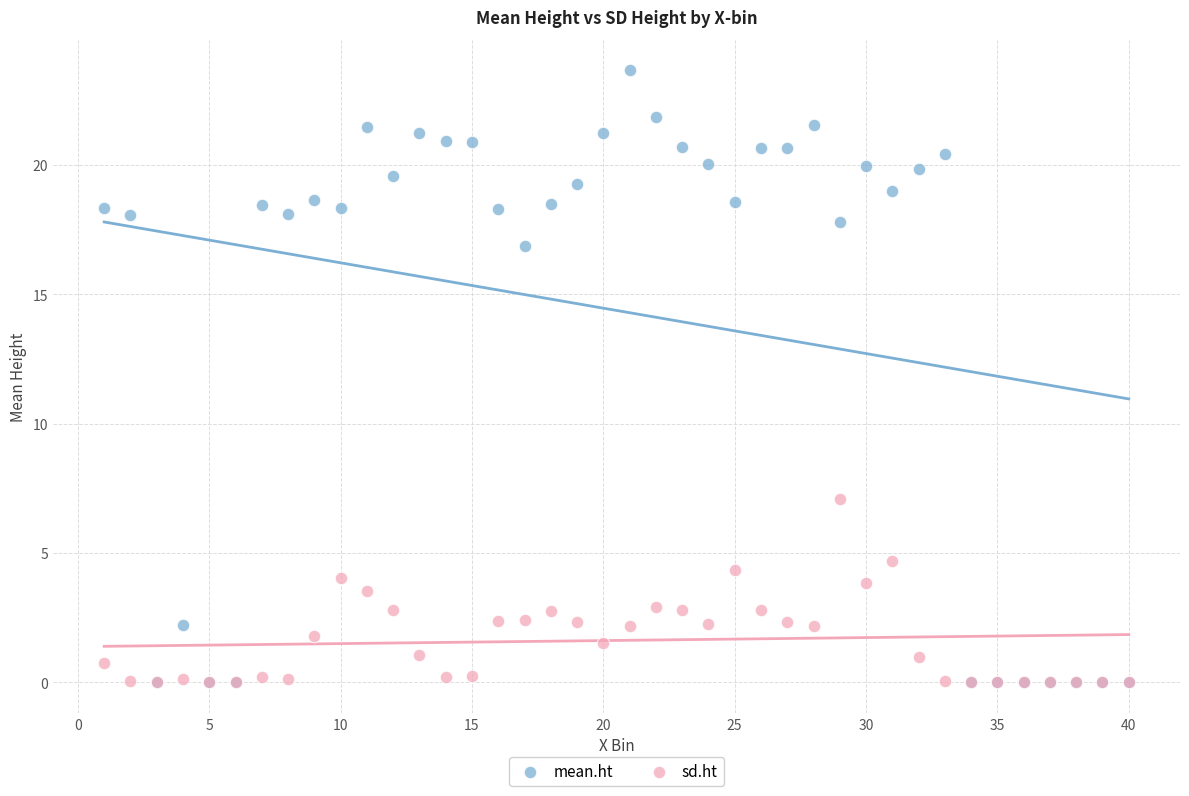

Which series reaches the maximum Y coordinate?

mean.ht